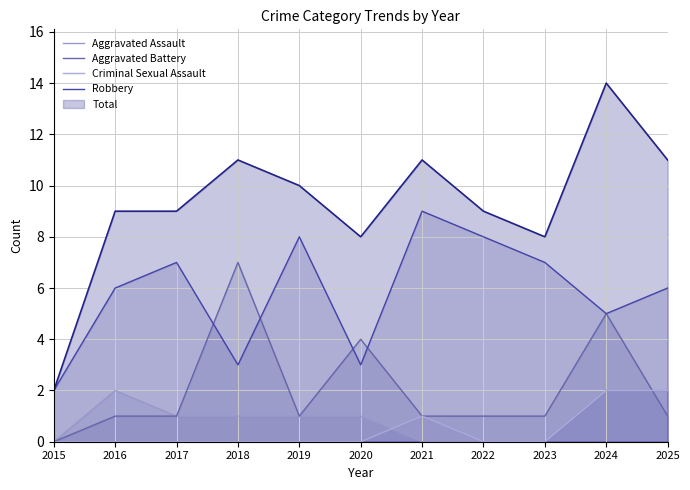

The value of Aggravated Assault at 2022 is 0. True or false?

True